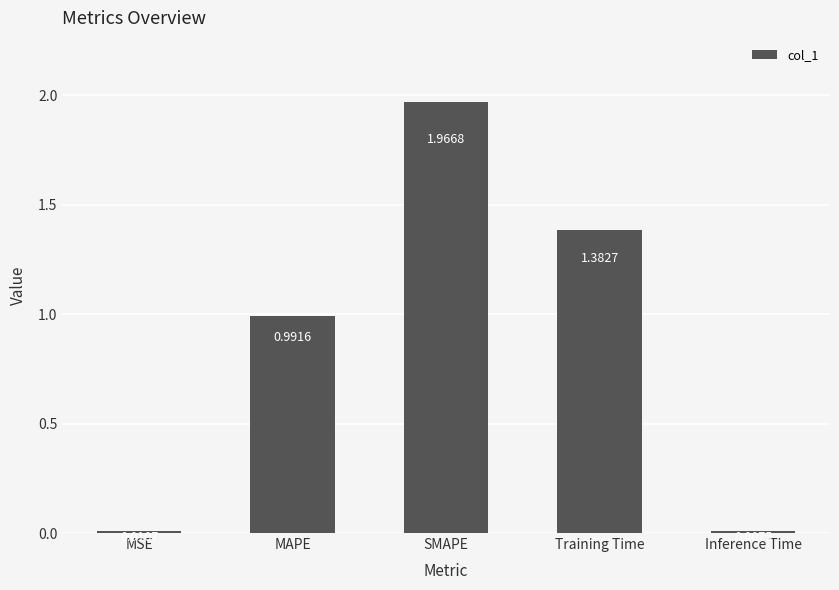

Where is the data nearest to the value 0?

Inference Time